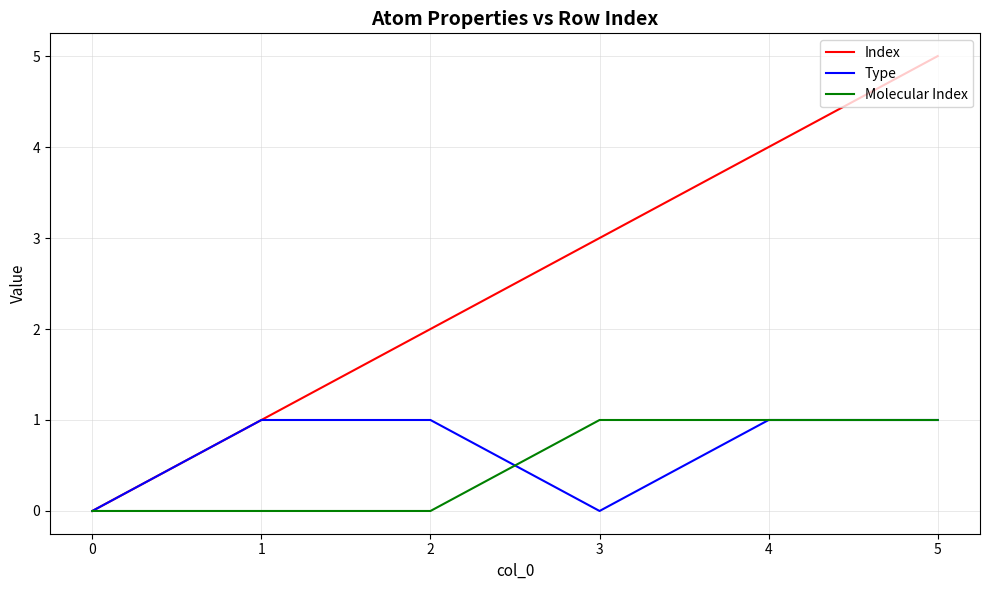

What is the spread (max minus min) of values at 3?

3